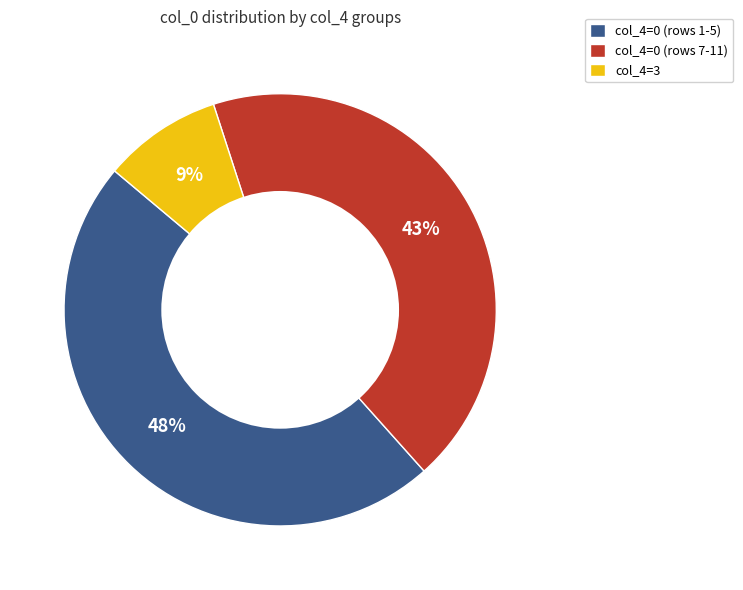

To the nearest percent, what portion does col_4=0 (rows 7-11) represent?

43%